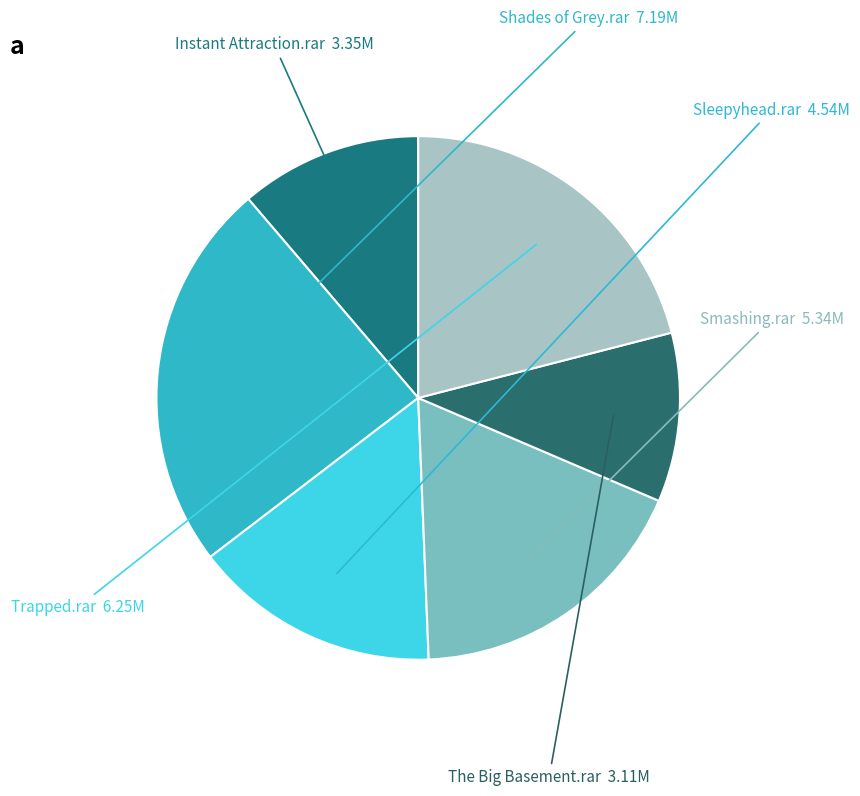

Is there any slice that represents more than half of the pie?

No